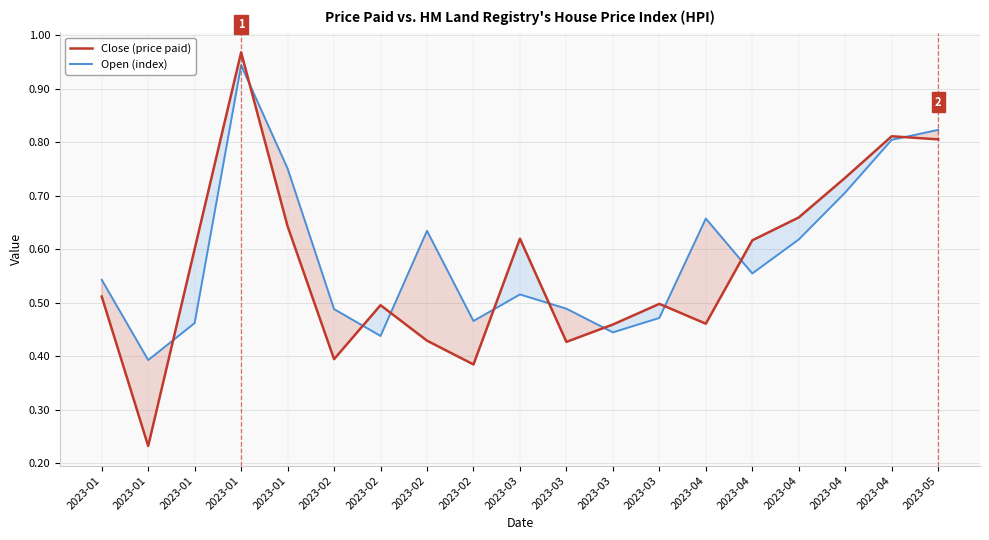

How many times do Open (index) and Close (price paid) cross each other?

10